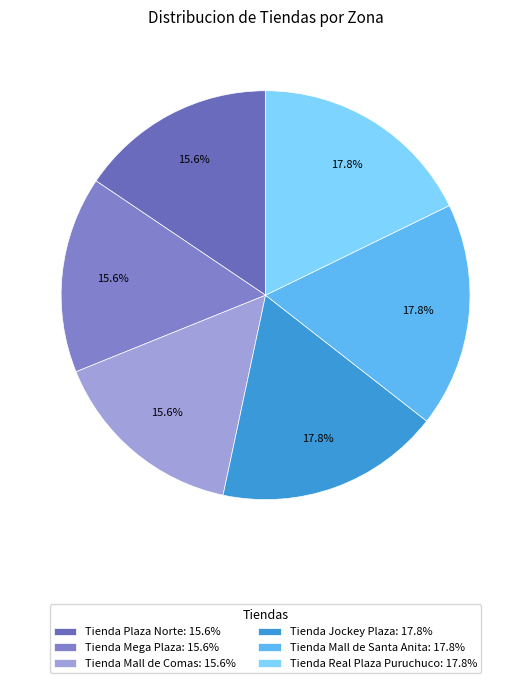

Which category has the smallest portion of the pie?

Tienda Plaza Norte